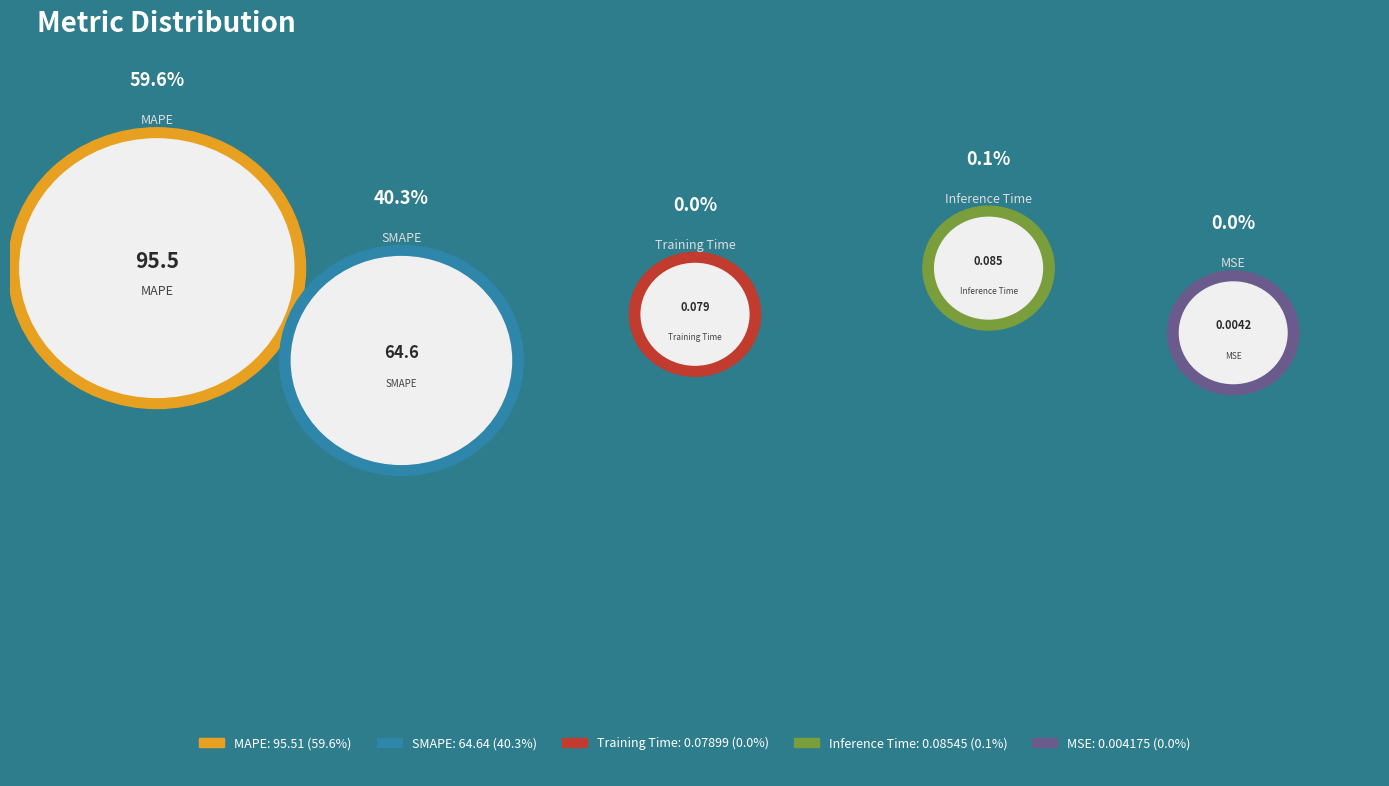

Does any single category account for the majority?

Yes